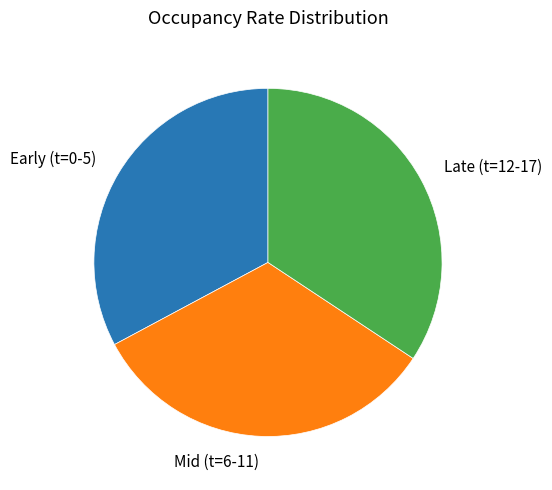

How many segments does this pie chart have?

3